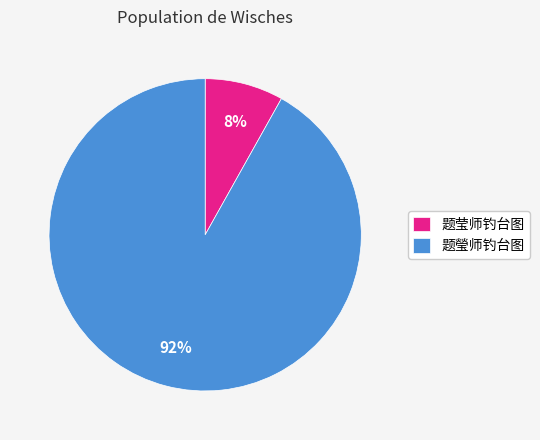

Count the number of slices in the pie.

2